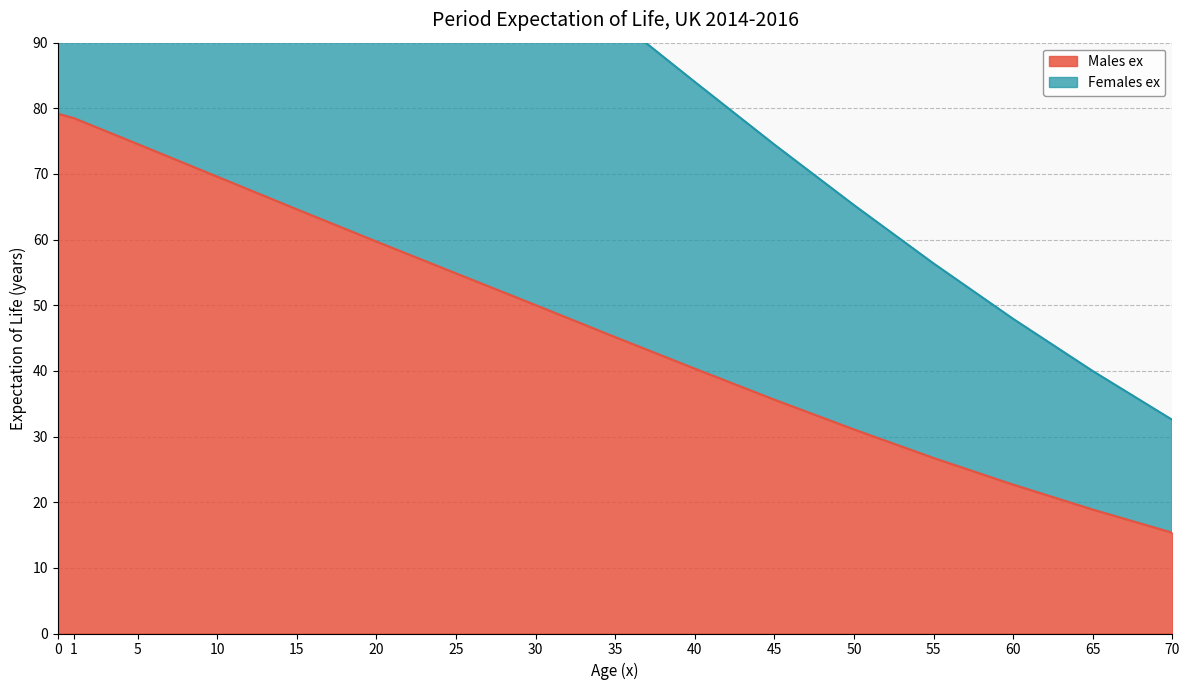

Between 5 and 65, which is larger?

5